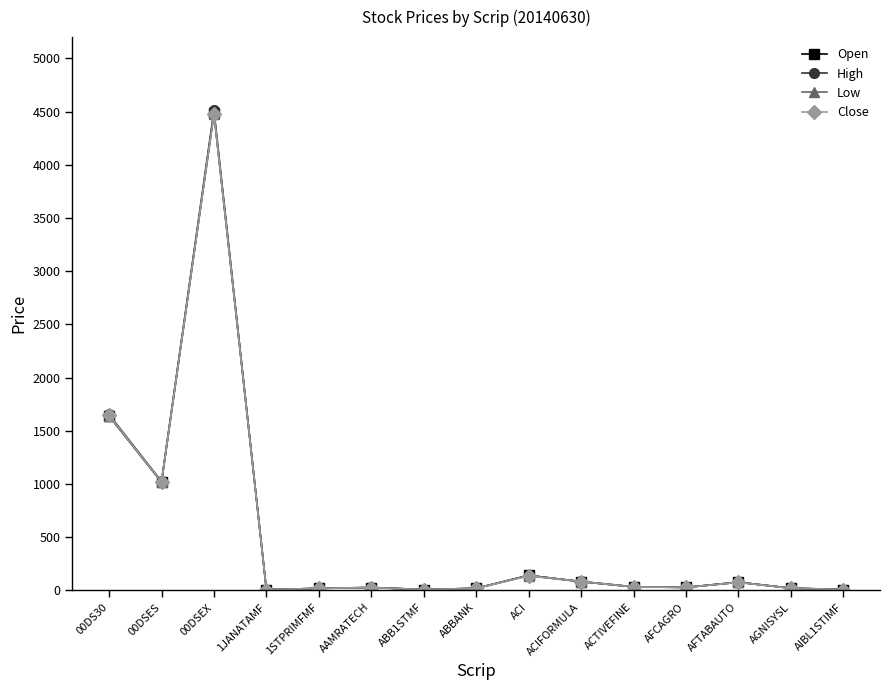

What is the maximum value for Open?

4487.1